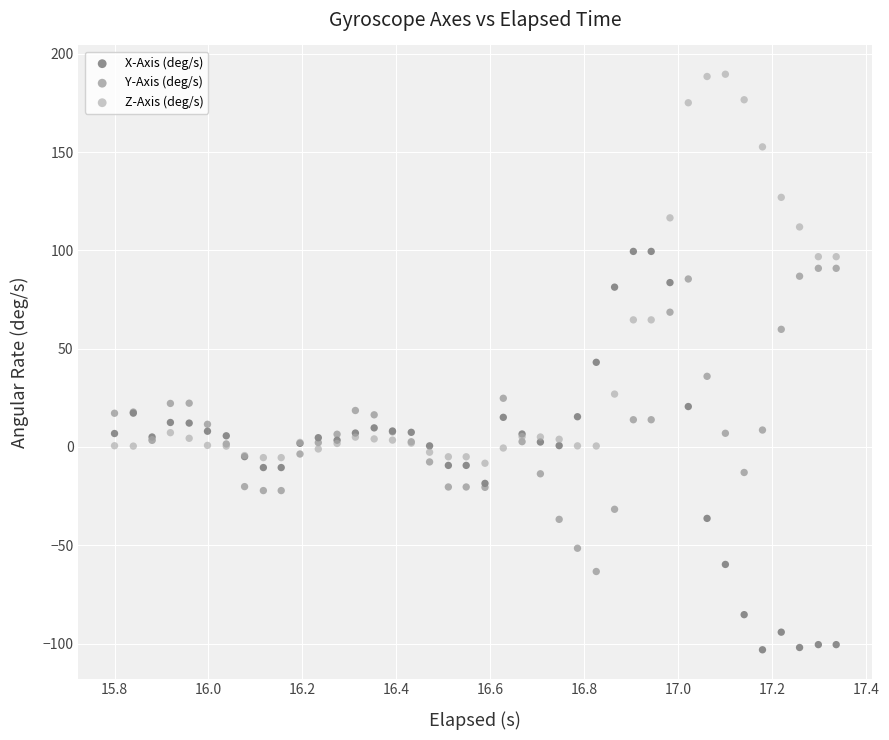

What are all the series names shown in the legend?

X-Axis (deg/s), Y-Axis (deg/s), Z-Axis (deg/s)